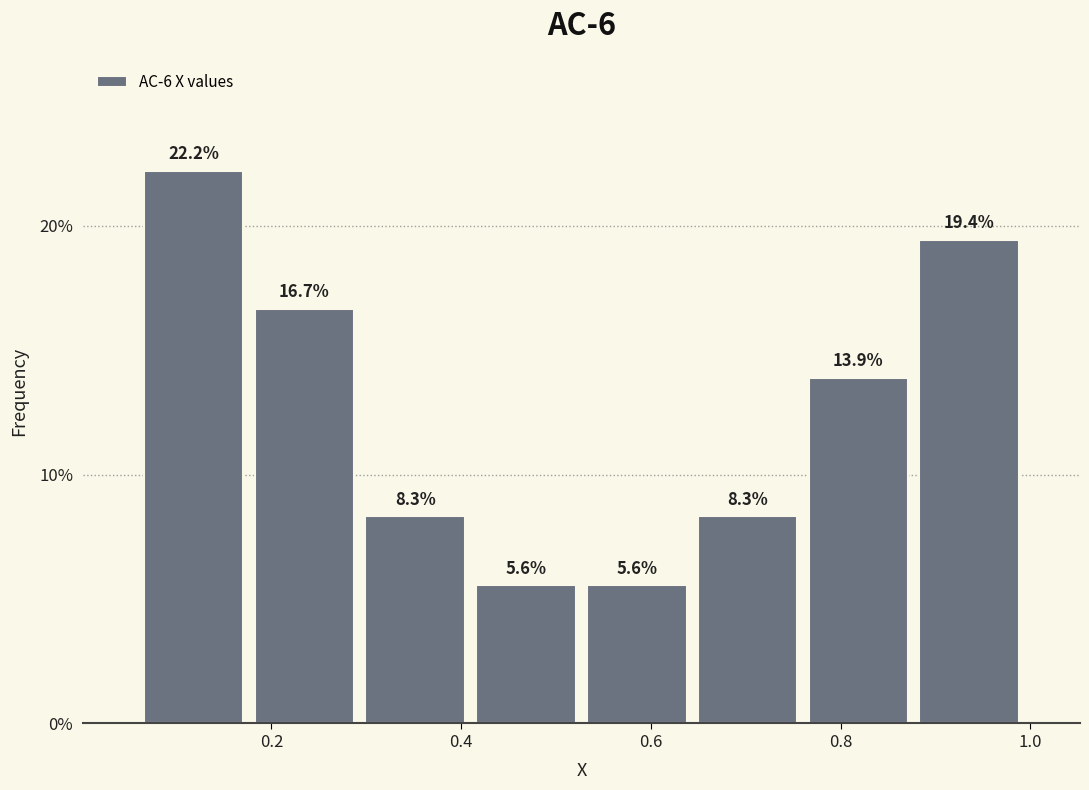

Reading left to right, list every bar in this chart as the range it spans on the x-axis followed by its height. The bar edges are not printed on the chart, so give them approximately, as read against the axis.

0.06 to 0.18: 22.2
0.18 to 0.30: 16.7
0.30 to 0.42: 8.3
0.42 to 0.52: 5.6
0.52 to 0.64: 5.6
0.64 to 0.76: 8.3
0.76 to 0.88: 13.9
0.88 to 1.00: 19.4